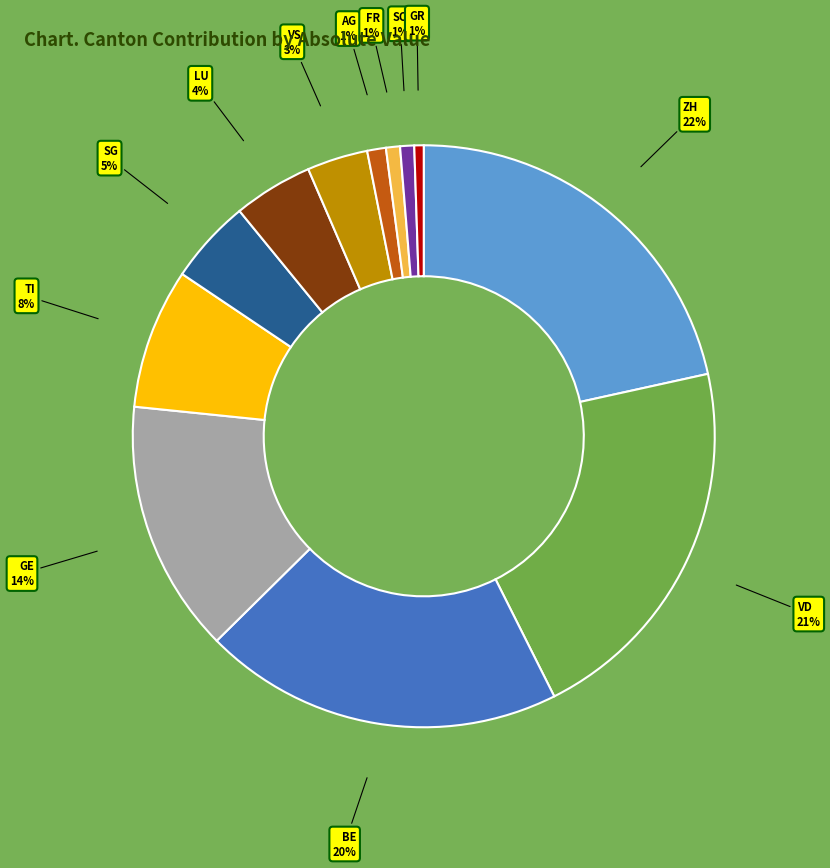

Which slice is the largest?

ZH